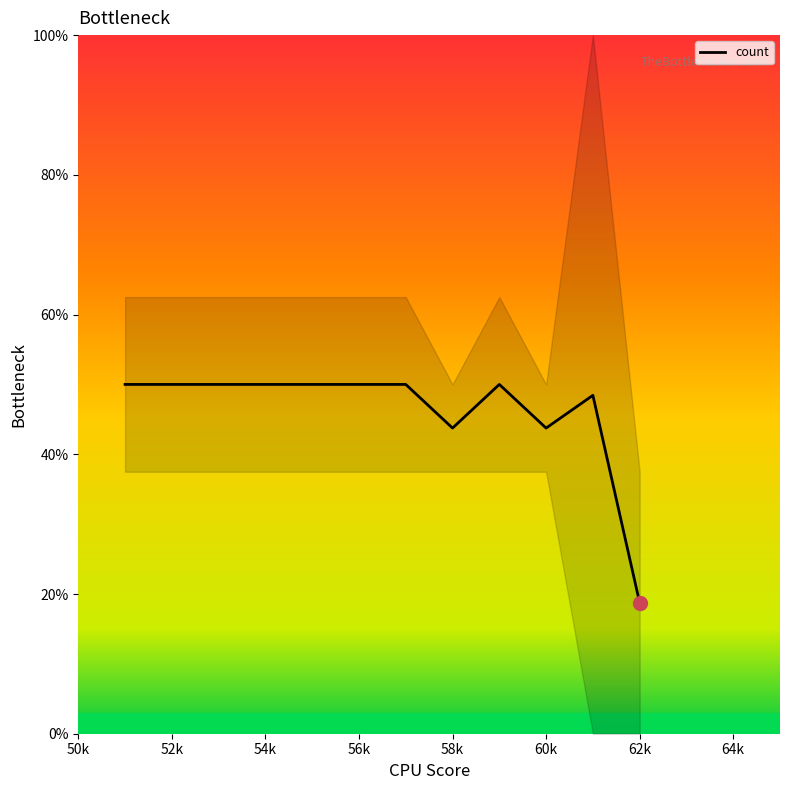

What is the lowest value of the count series?

18.8